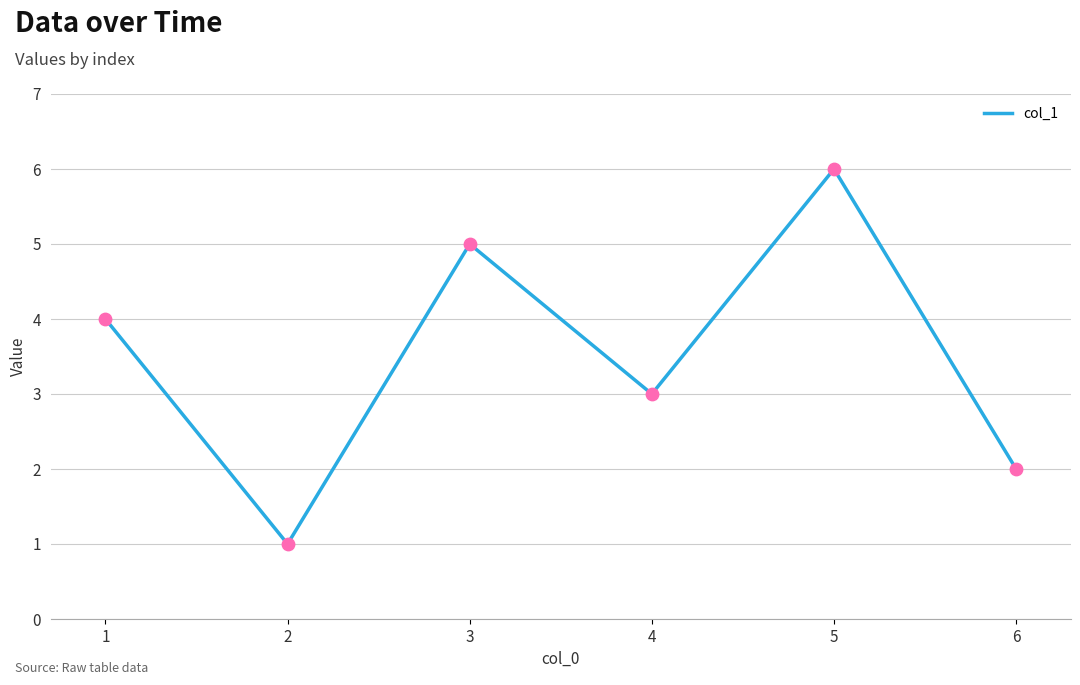

Approximately how many times larger is the value at 6 compared to 3?

0.4